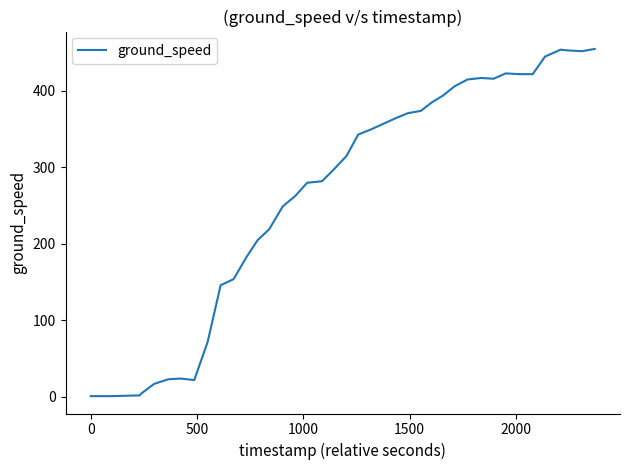

What is the difference between the maximum and minimum values?

454